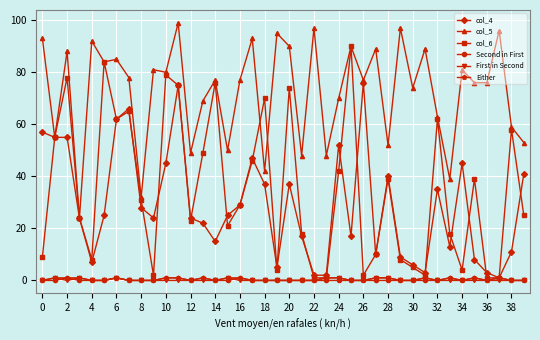

True or false: col_6 has more than 0 points higher than both neighbors.

True